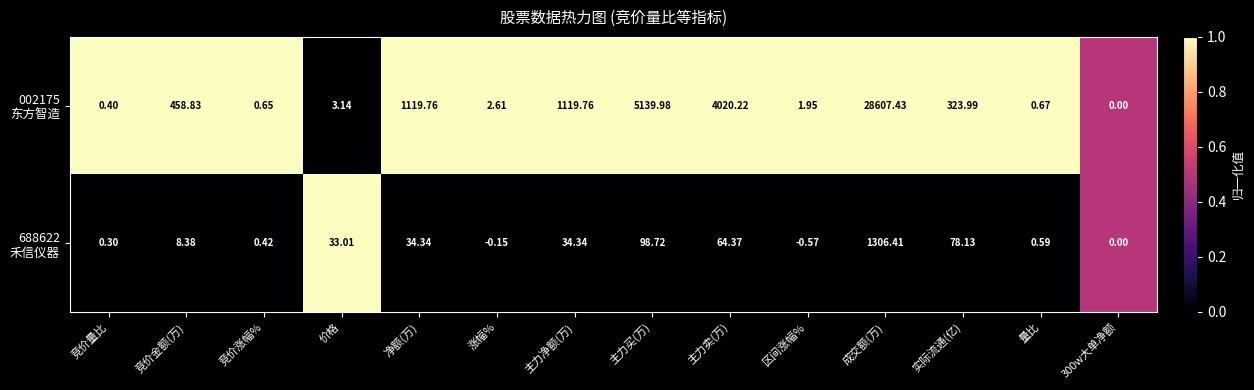

At which category is the sum across all series the highest?

成交额(万)